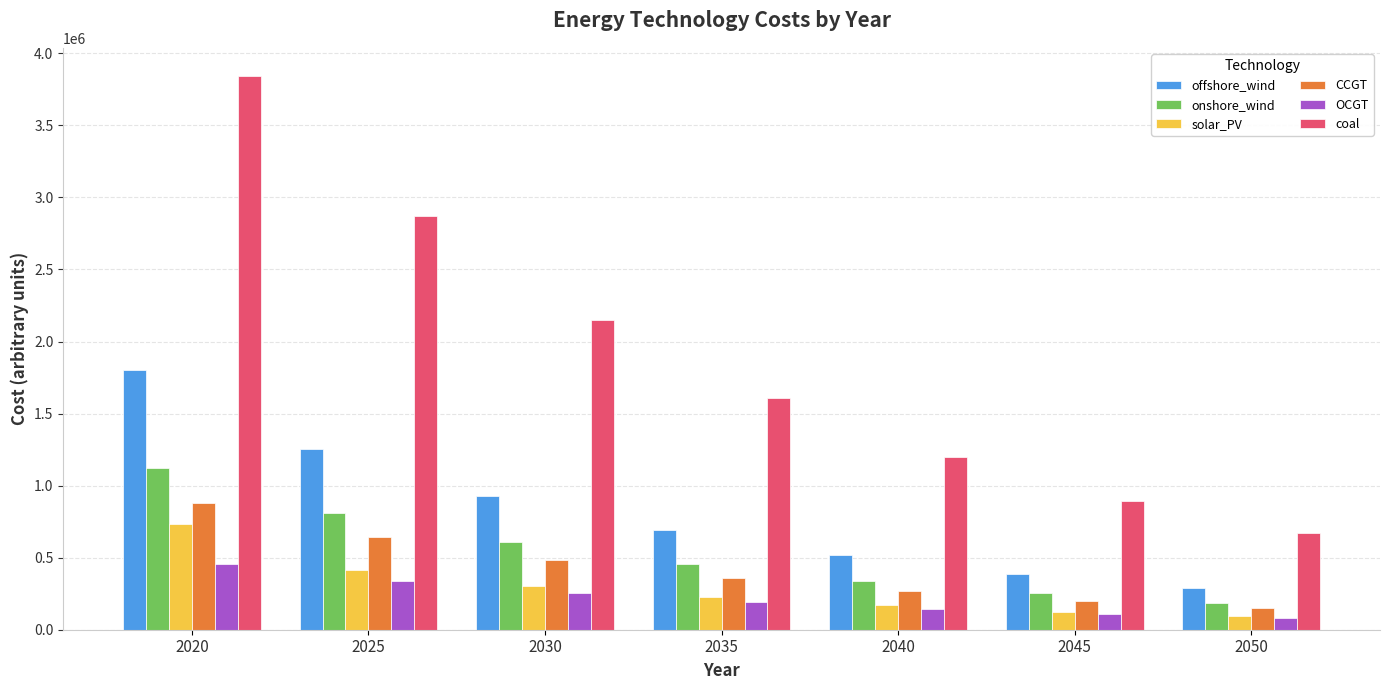

Reading right to left, extract all data points from this chart.

offshore_wind: 2050=289502.1	2045=387419.2	2040=518454.2	2035=693808.7	2030=930108.1	2025=1251790.2	2020=1804771.0
onshore_wind: 2050=188848.5	2045=253022.0	2040=338992.1	2035=454182.5	2030=607798.6	2025=813371.6	2020=1118771.0
solar_PV: 2050=93060.3	2045=125214.6	2040=168435.4	2035=226582.5	2030=304483.9	2025=415891.7	2020=733471.0
CCGT: 2050=149563.0	2045=201647.2	2040=269849.5	2035=361128.0	2030=483318.9	2025=646789.7	2020=880001.0
OCGT: 2050=78948.0	2045=105650.3	2040=141383.9	2035=189203.6	2030=253197.0	2025=338834.8	2020=453961.0
coal: 2050=669542.4	2045=895998.8	2040=1199048.5	2035=1604597.4	2030=2147313.2	2025=2873589.5	2020=3845511.0